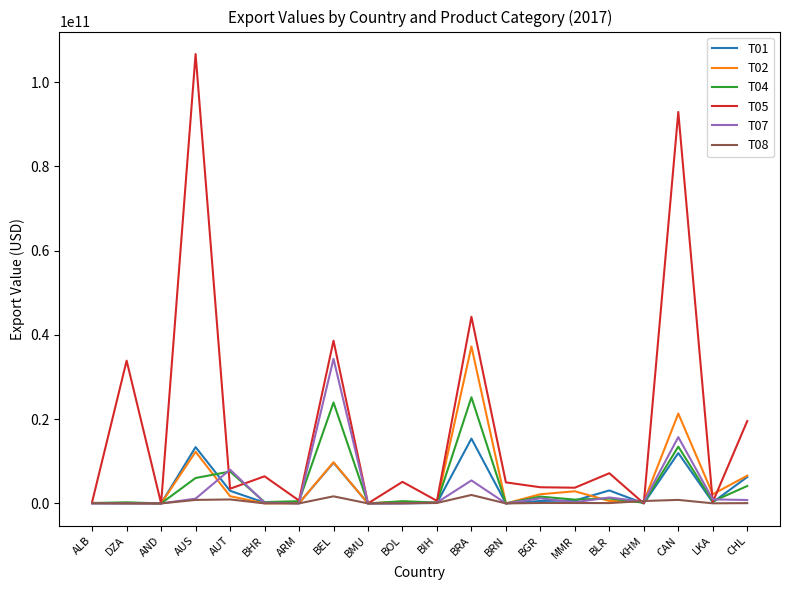

Which series has the widest spread of values?

T05